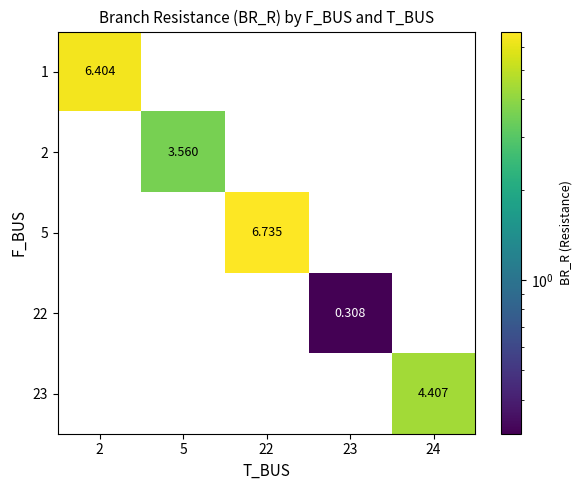

Is the value of 23 at 22 greater than the value of 22 at 23?

No